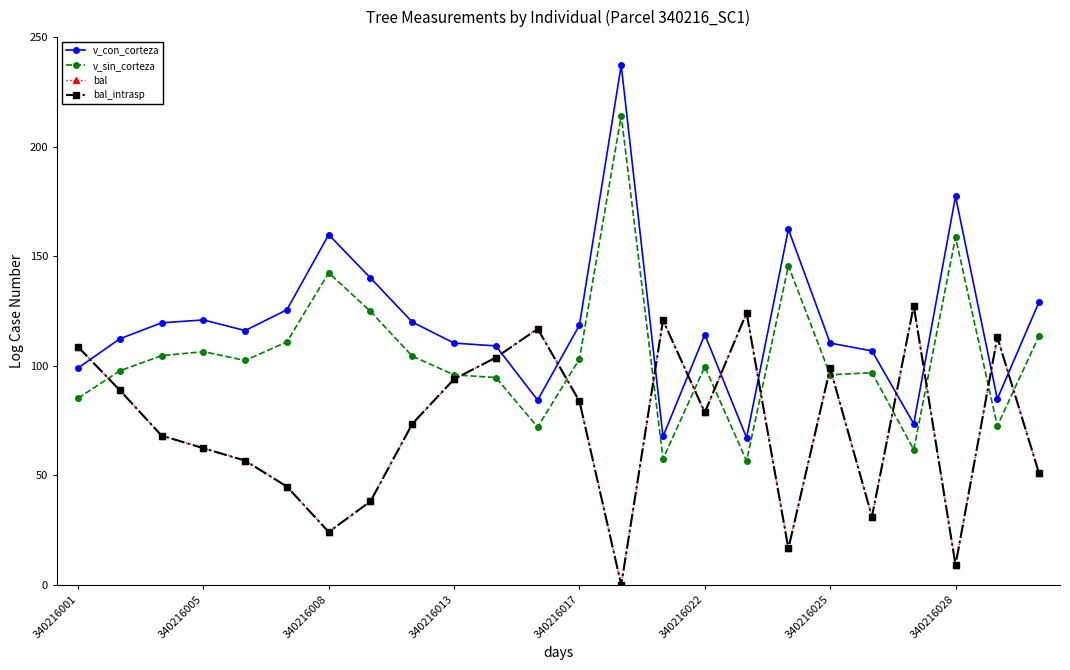

True or false: v_sin_corteza and v_con_corteza intersect in this chart.

False